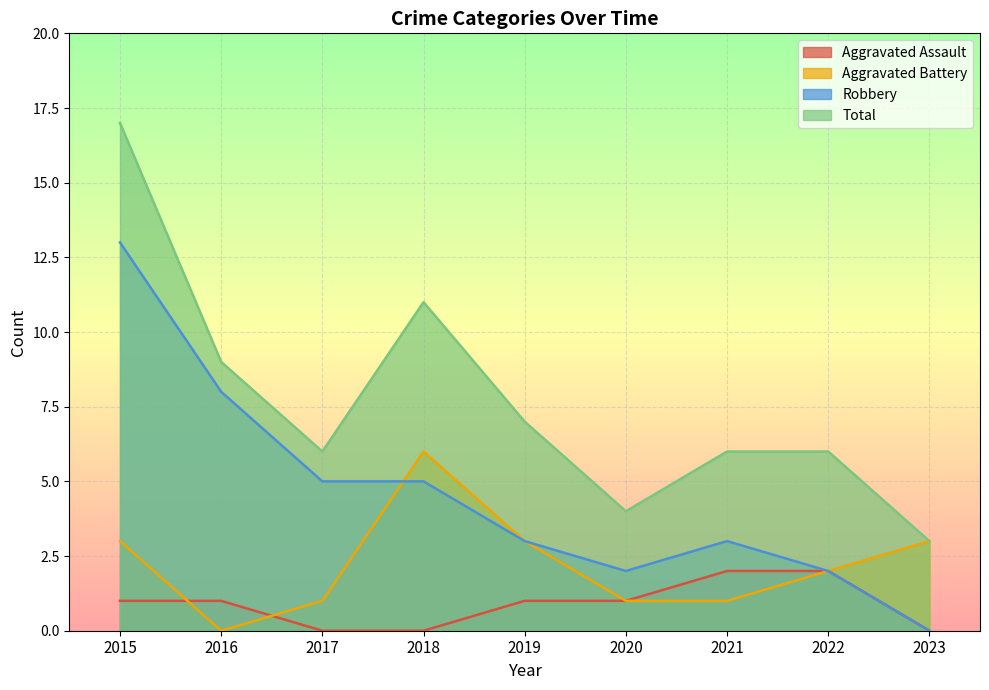

Count the number of data series in this chart.

4